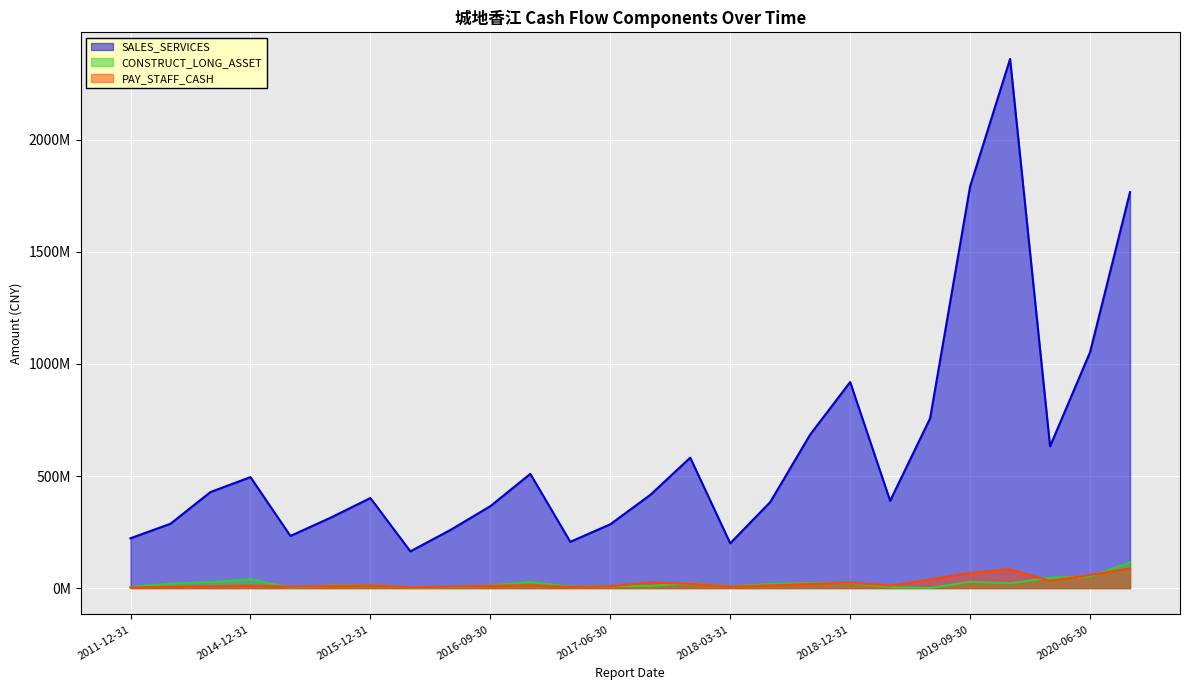

The value of CONSTRUCT_LONG_ASSET at 2019-06-30 is 587671.2. True or false?

True